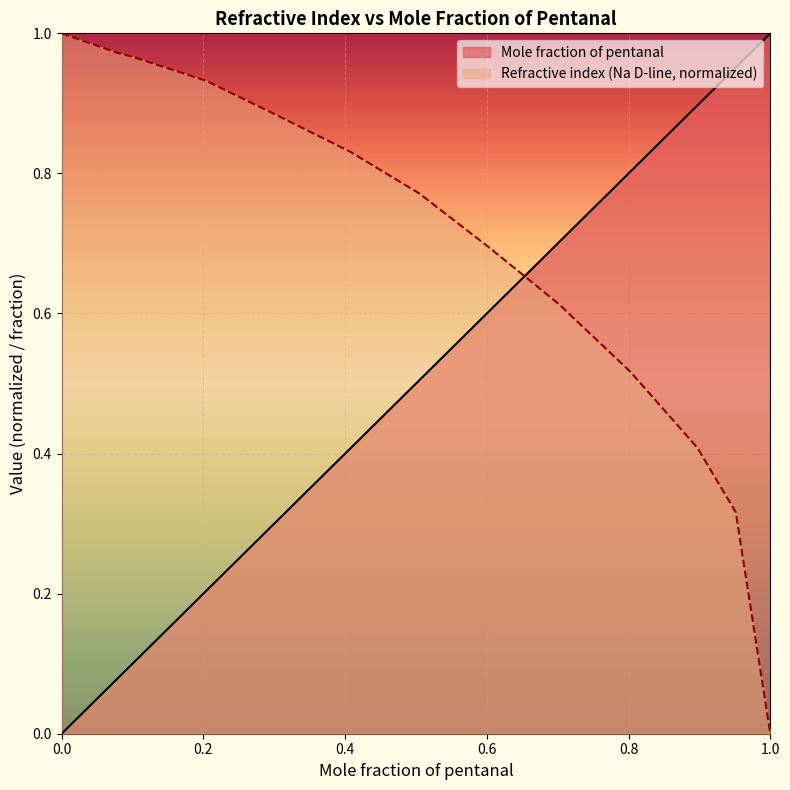

What is the sum of the Mole fraction of pentanal values at 0.0 and 0.3008?

0.3